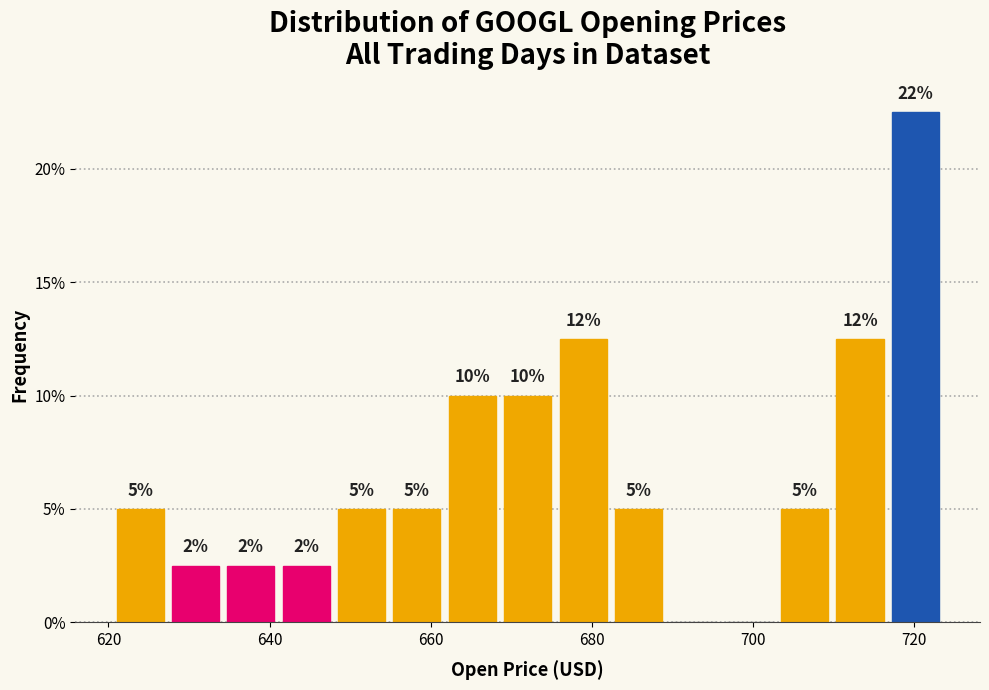

Read against the x-axis, roughly where is the centre of the tallest bar?

720